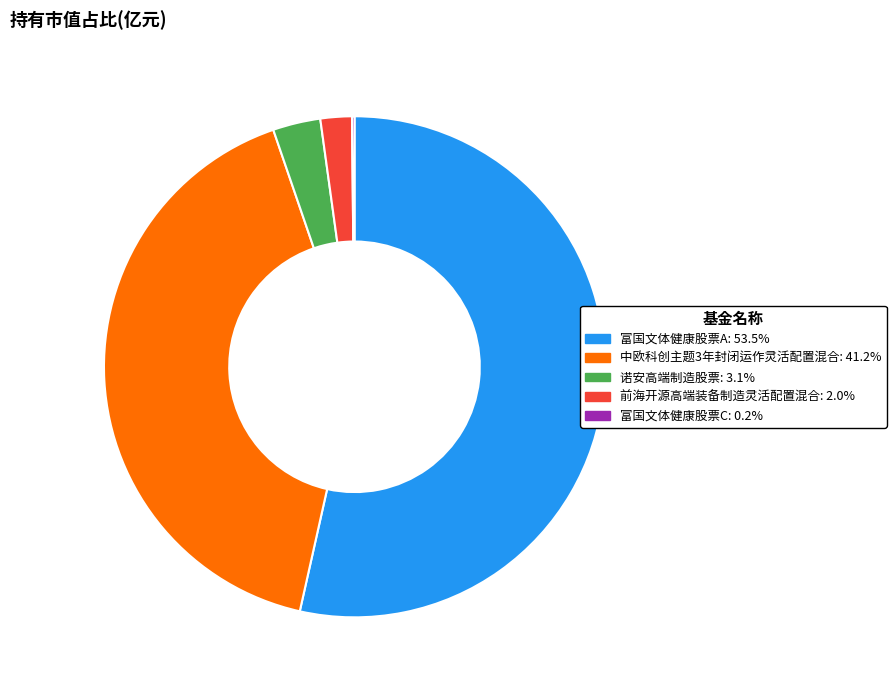

Which has a higher value, 中欧科创主题3年封闭运作灵活配置混合 or 诺安高端制造股票?

中欧科创主题3年封闭运作灵活配置混合